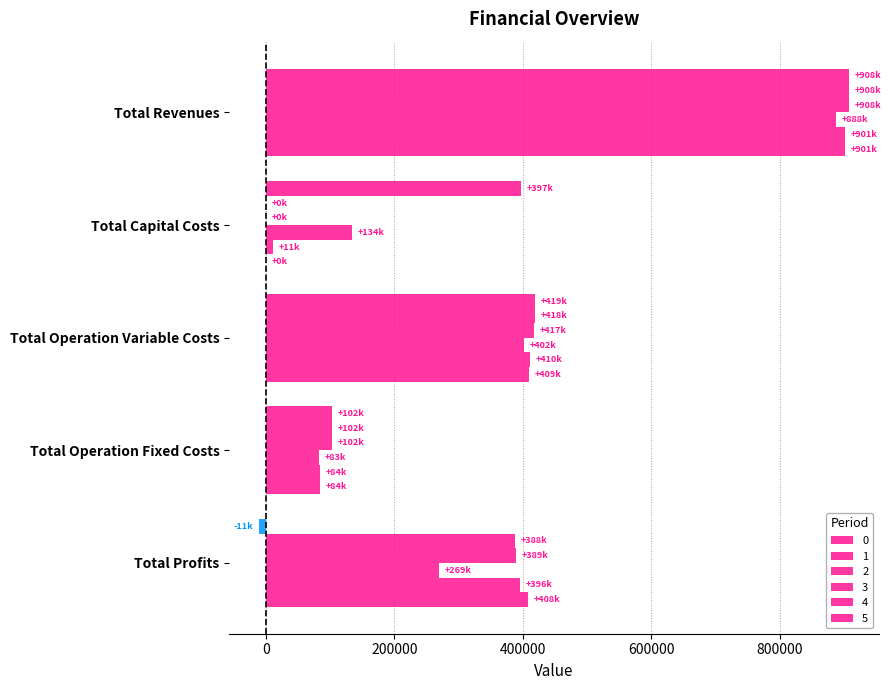

What is the sum of the 3 values at Total Profits and Total Operation Fixed Costs?

352032.1